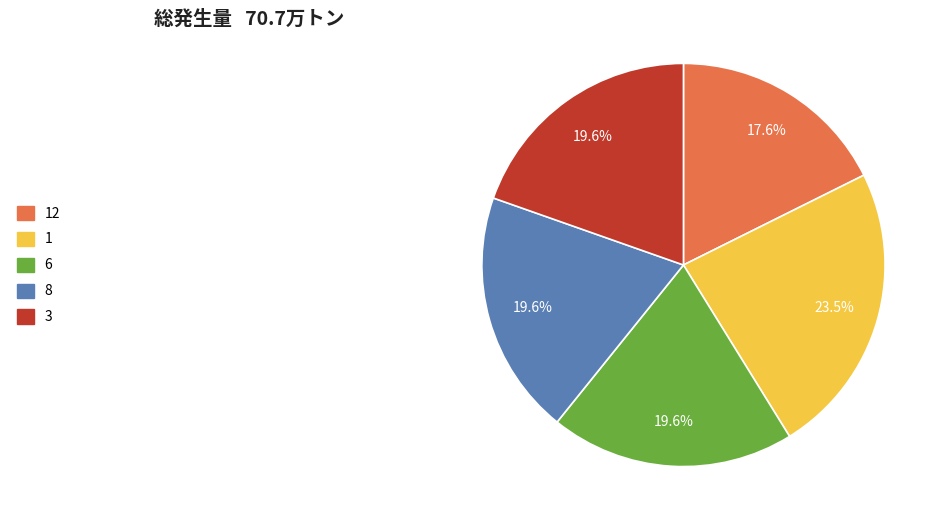

Does any single category account for the majority?

No